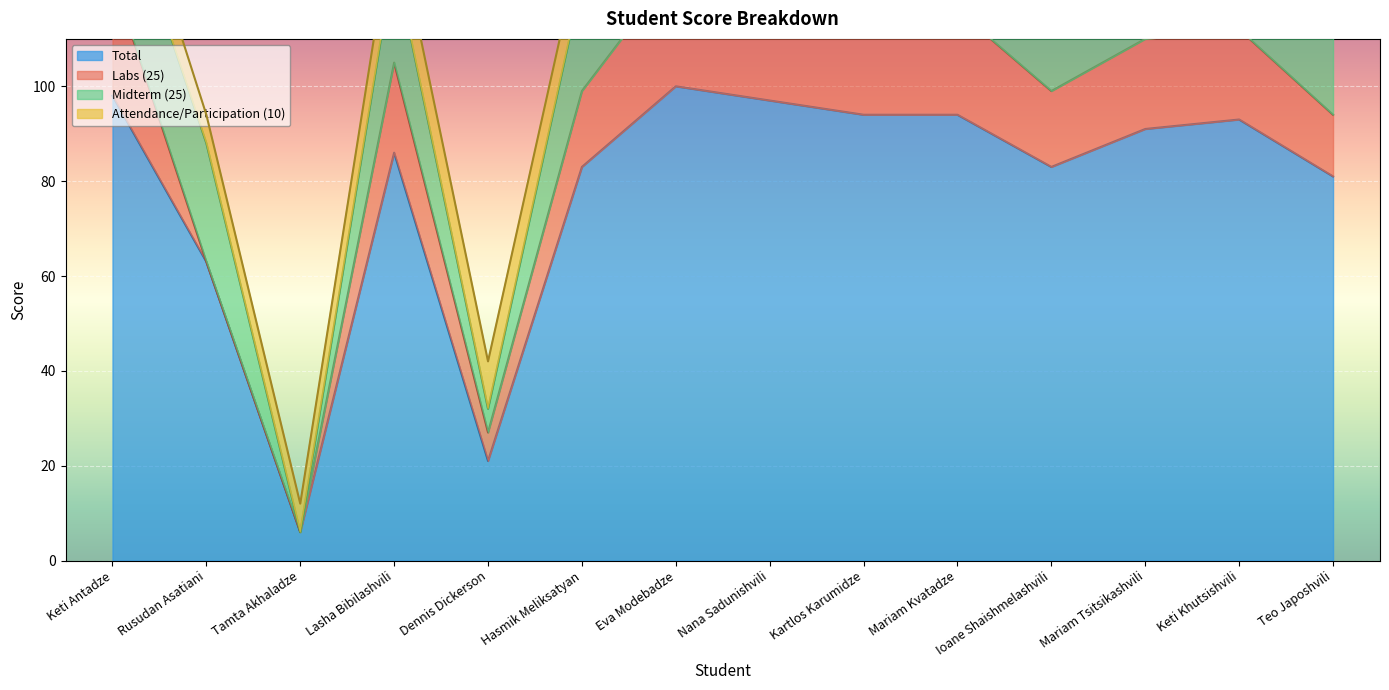

What is the difference between the maximum and minimum values in the Labs (25) series?

25